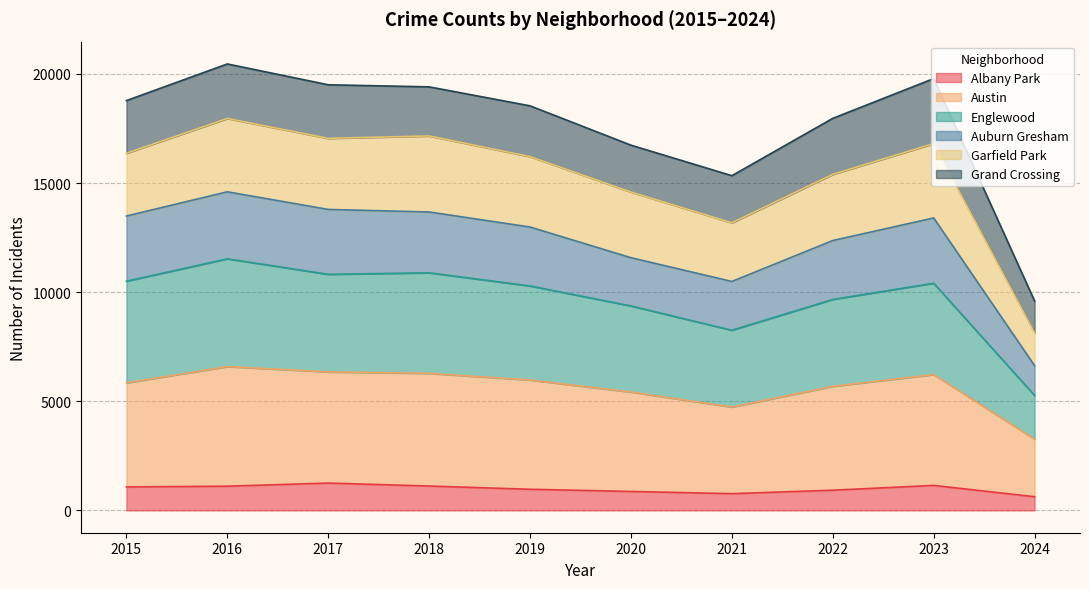

What is the lowest value of the Albany Park series?

627